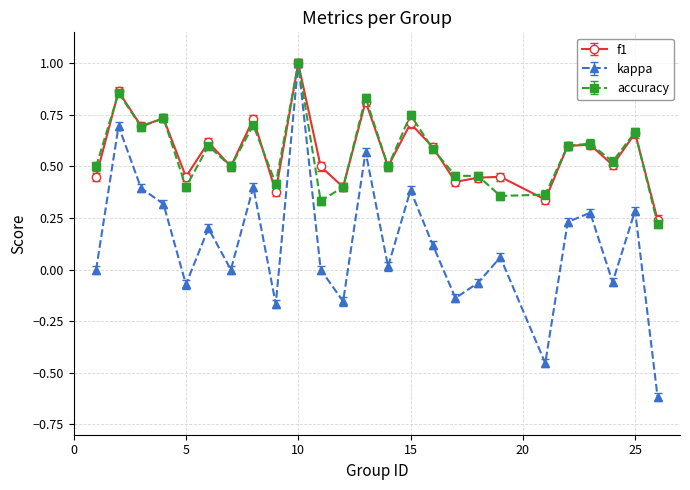

True or false: kappa has more than 1 interior local peaks.

True